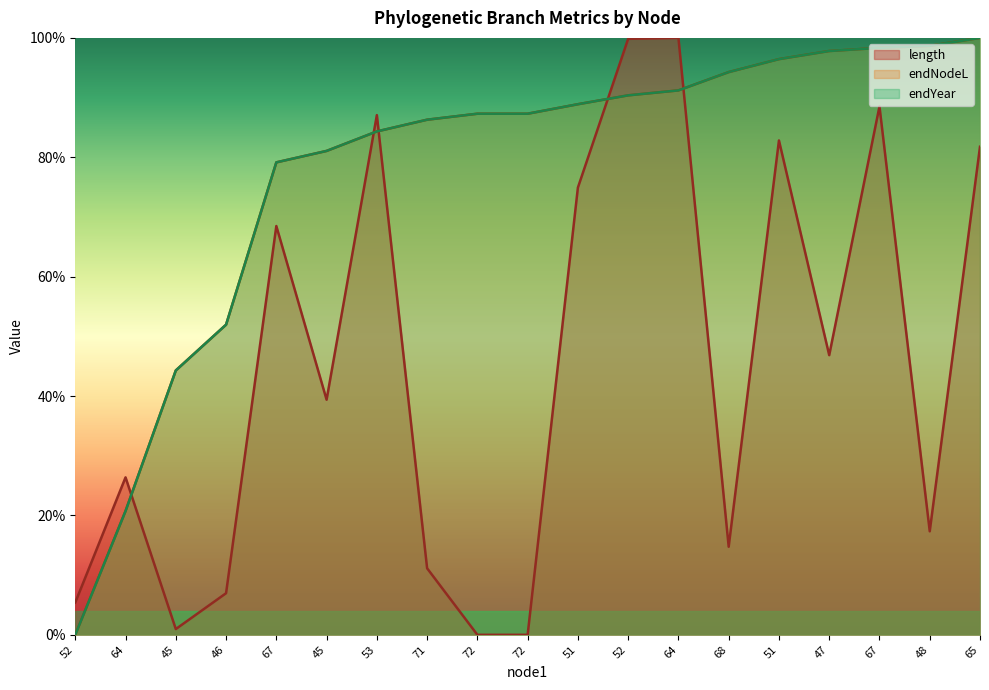

List the series in order of their peak value, lowest first.

length, endNodeL, endYear